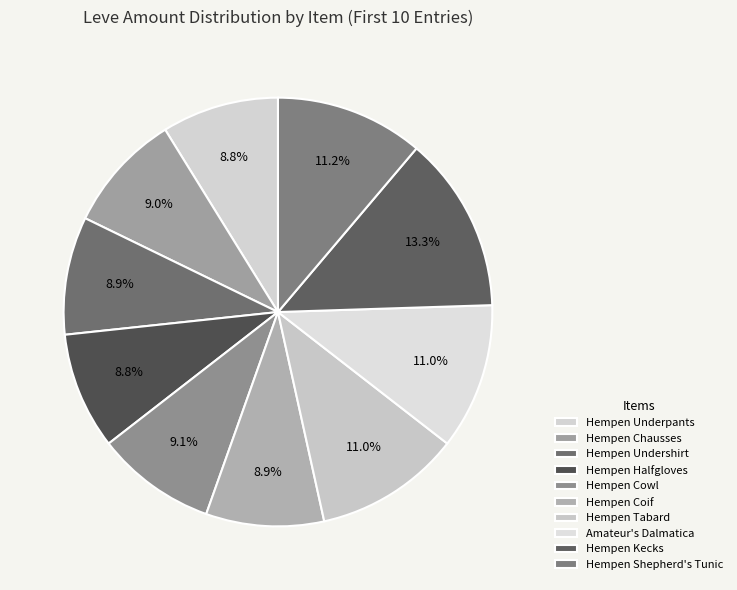

Count the number of slices in the pie.

10